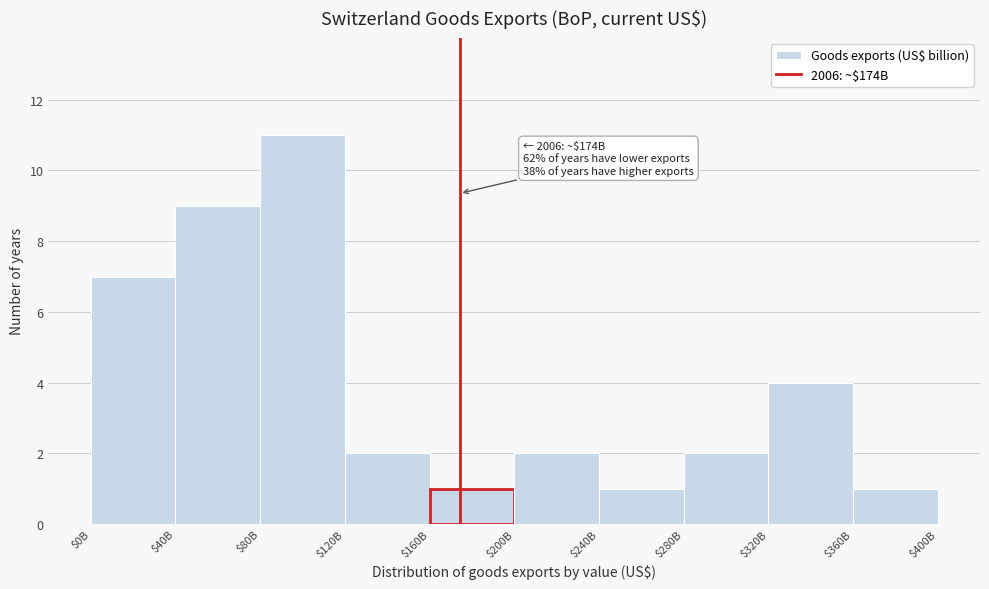

Reading left to right, what are all the values shown in this chart?

7	9	11	2	1	2	1	2	4	1